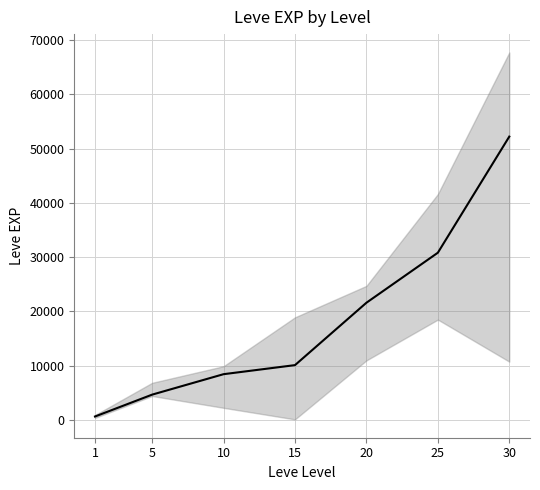

Reading left to right, extract all data points from this chart.

630	4660	8430	10100	21600	30820	52220